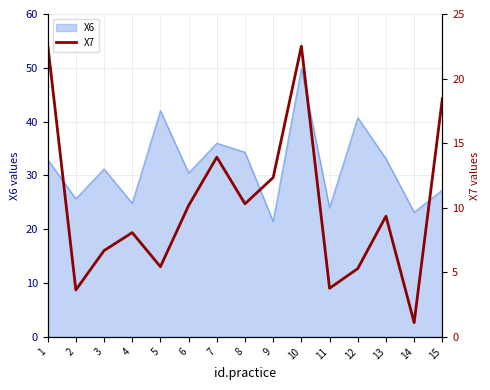

Reading left to right, what are all the values shown in this chart?

1=22.7	2=3.6	3=6.7	4=8.1	5=5.4	6=10.2	7=13.9	8=10.3	9=12.3	10=22.5	11=3.8	12=5.3	13=9.3	14=1.1	15=18.4